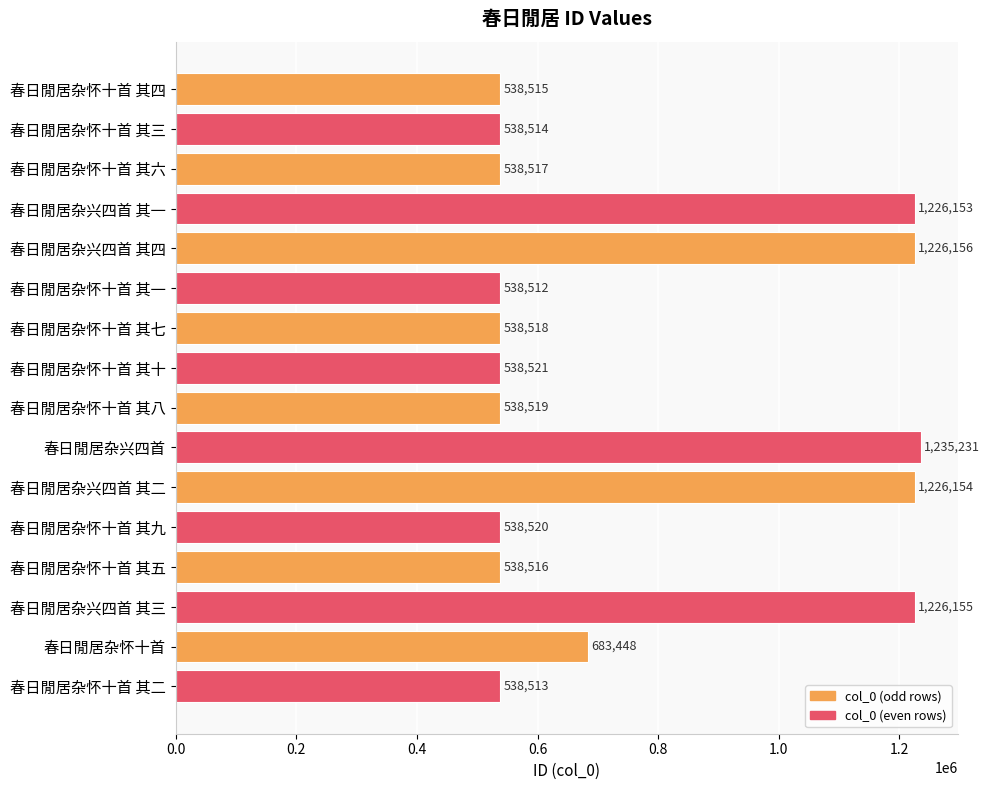

Reading bottom to top, what are all the values shown in this chart?

538513	683448	1226155	538516	538520	1226154	1235231	538519	538521	538518	538512	1226156	1226153	538517	538514	538515